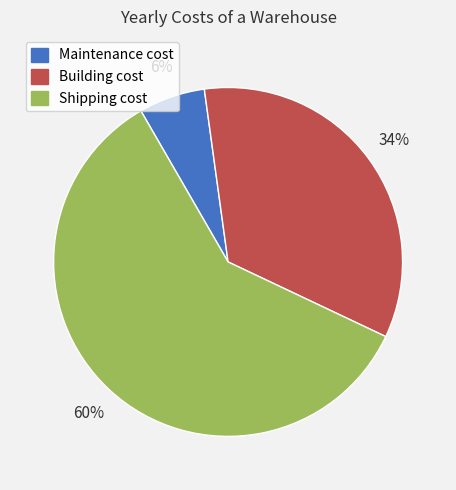

To the nearest percent, what portion does Shipping cost represent?

60%